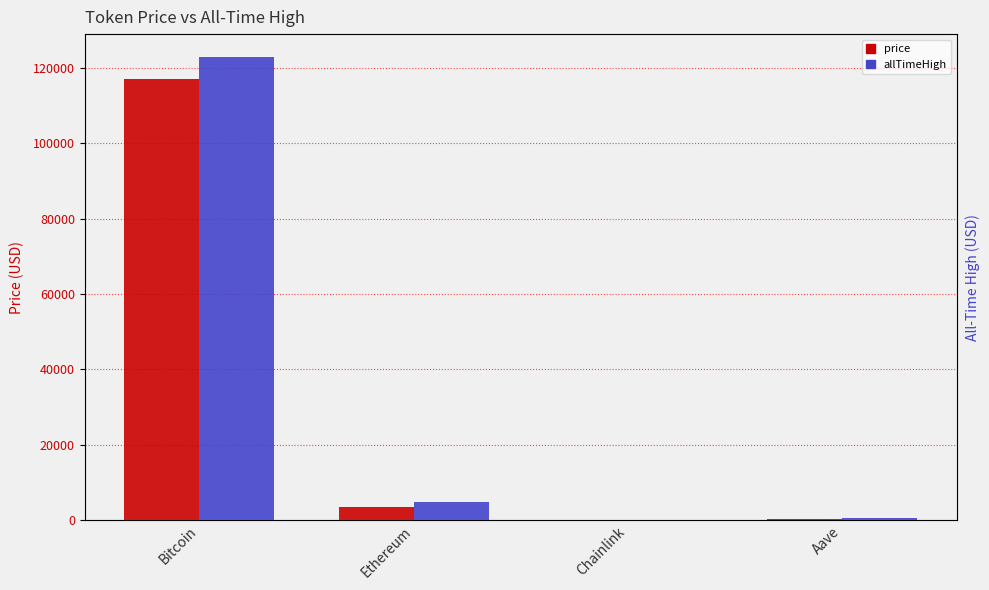

At which category is the sum across all series the highest?

Bitcoin